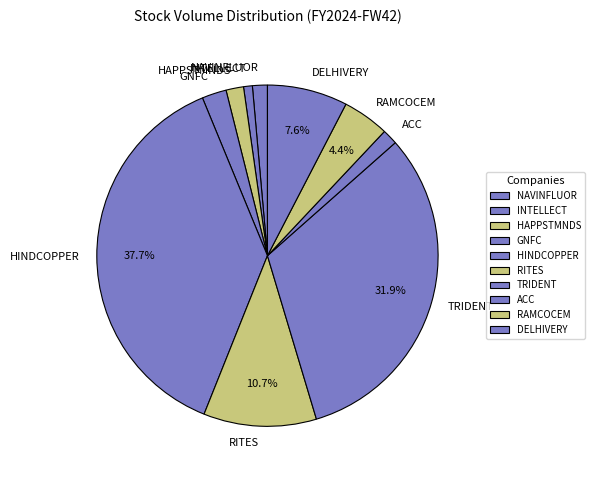

Is it true that RAMCOCEM is 4% of the pie?

True